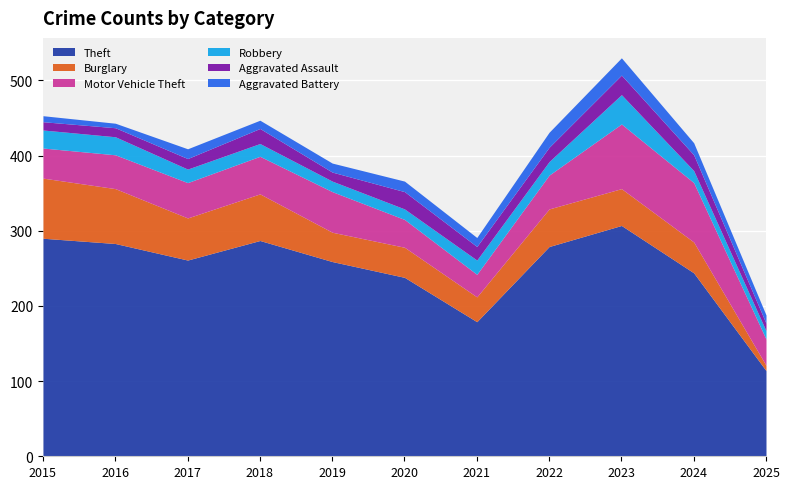

Where is Aggravated Battery nearest to the value 14?

2020